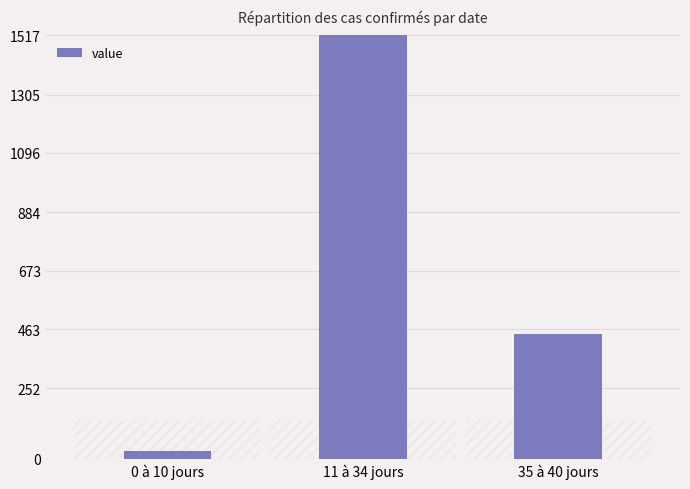

List the labels in order of value, largest first.

11 à 34 jours, 35 à 40 jours, 0 à 10 jours